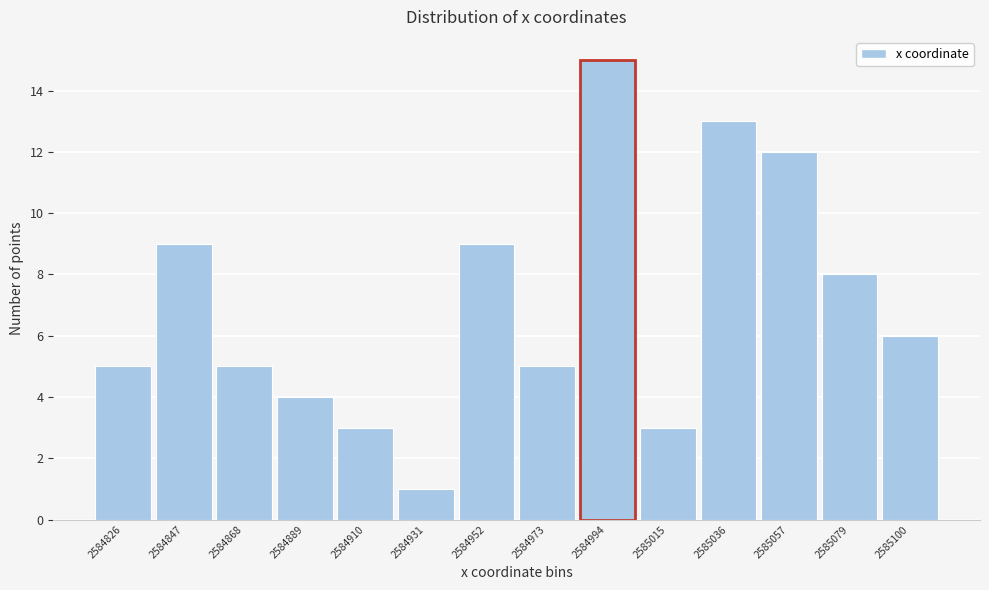

Reading left to right, extract all data points from this chart.

5	9	5	4	3	1	9	5	15	3	13	12	8	6